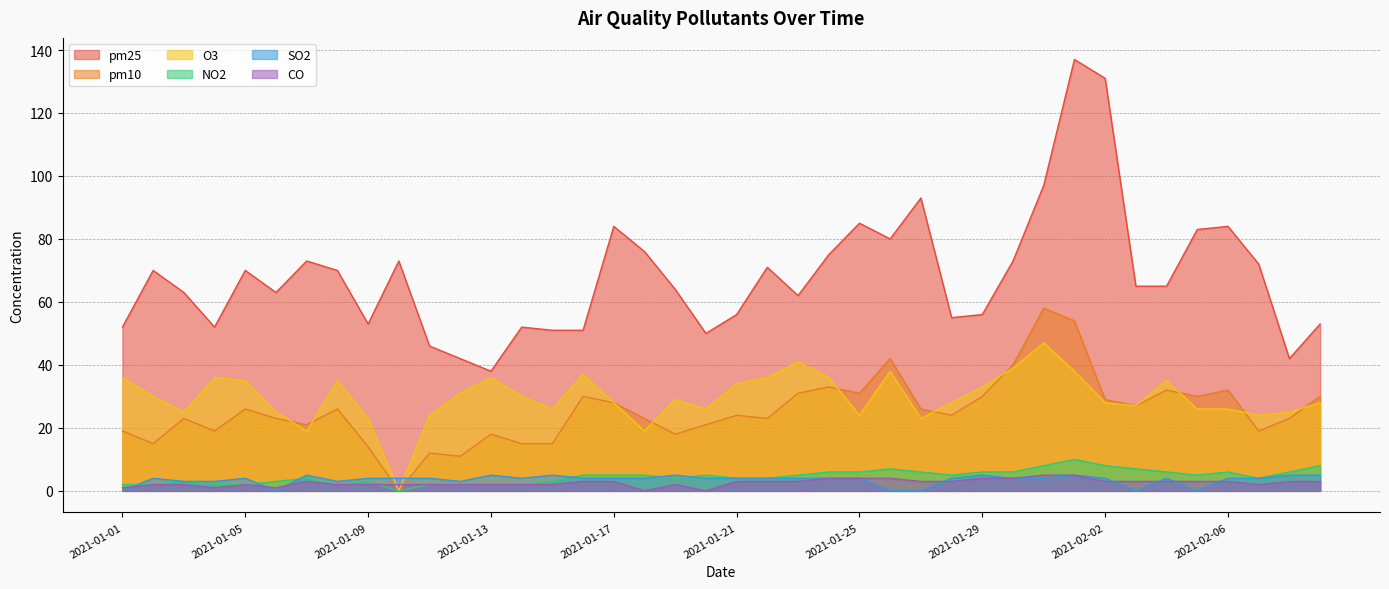

List the labels in order of CO value, smallest first.

2021-01-18, 2021-01-20, 2021-01-01, 2021-01-04, 2021-01-06, 2021-01-02, 2021-01-03, 2021-01-05, 2021-01-08, 2021-01-09, 2021-01-10, 2021-01-11, 2021-01-12, 2021-01-13, 2021-01-14, 2021-01-15, 2021-01-19, 2021-02-07, 2021-01-07, 2021-01-16, 2021-01-17, 2021-01-21, 2021-01-22, 2021-01-23, 2021-01-27, 2021-01-28, 2021-02-02, 2021-02-03, 2021-02-04, 2021-02-05, 2021-02-06, 2021-02-08, 2021-02-09, 2021-01-24, 2021-01-25, 2021-01-26, 2021-01-29, 2021-01-30, 2021-01-31, 2021-02-01